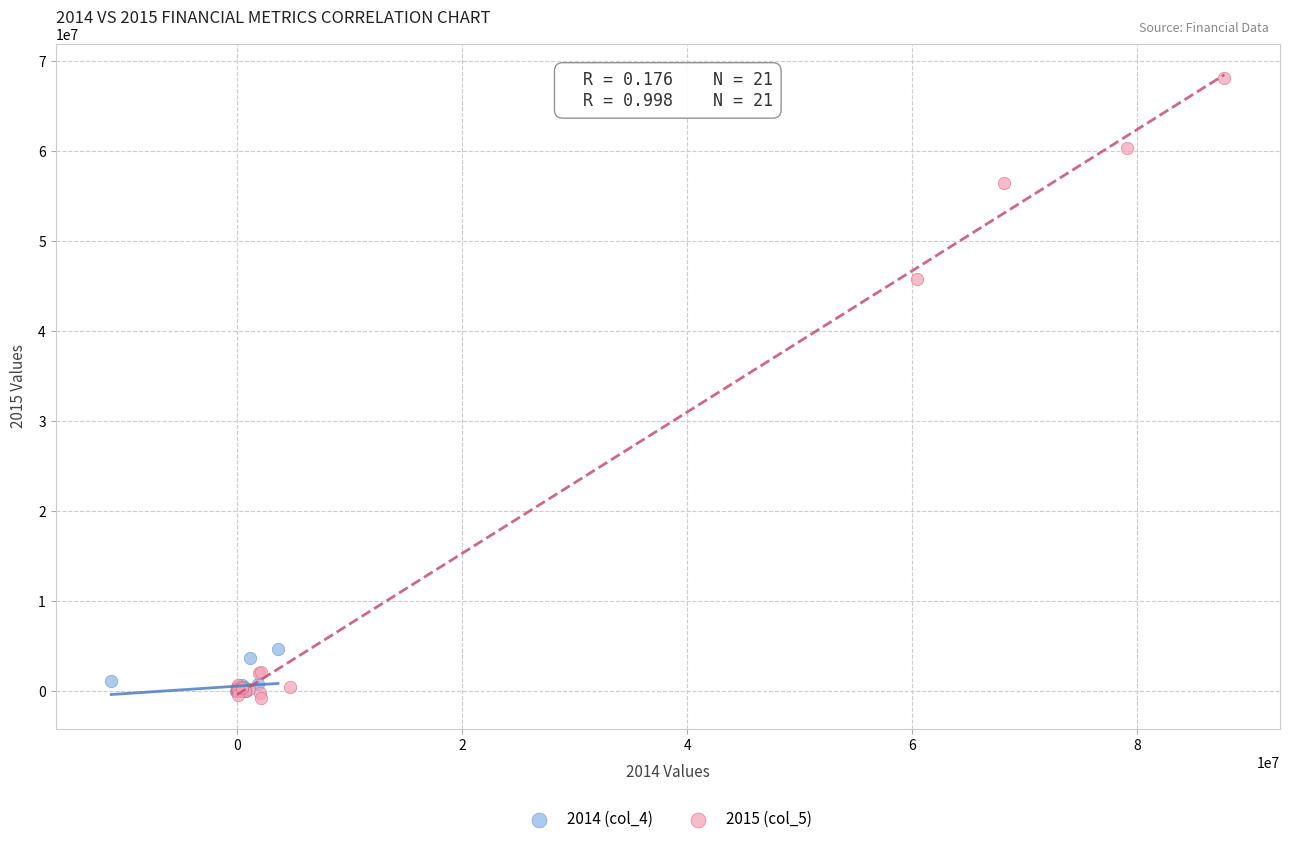

What are all the series names shown in the legend?

2014 (col_4), 2015 (col_5)